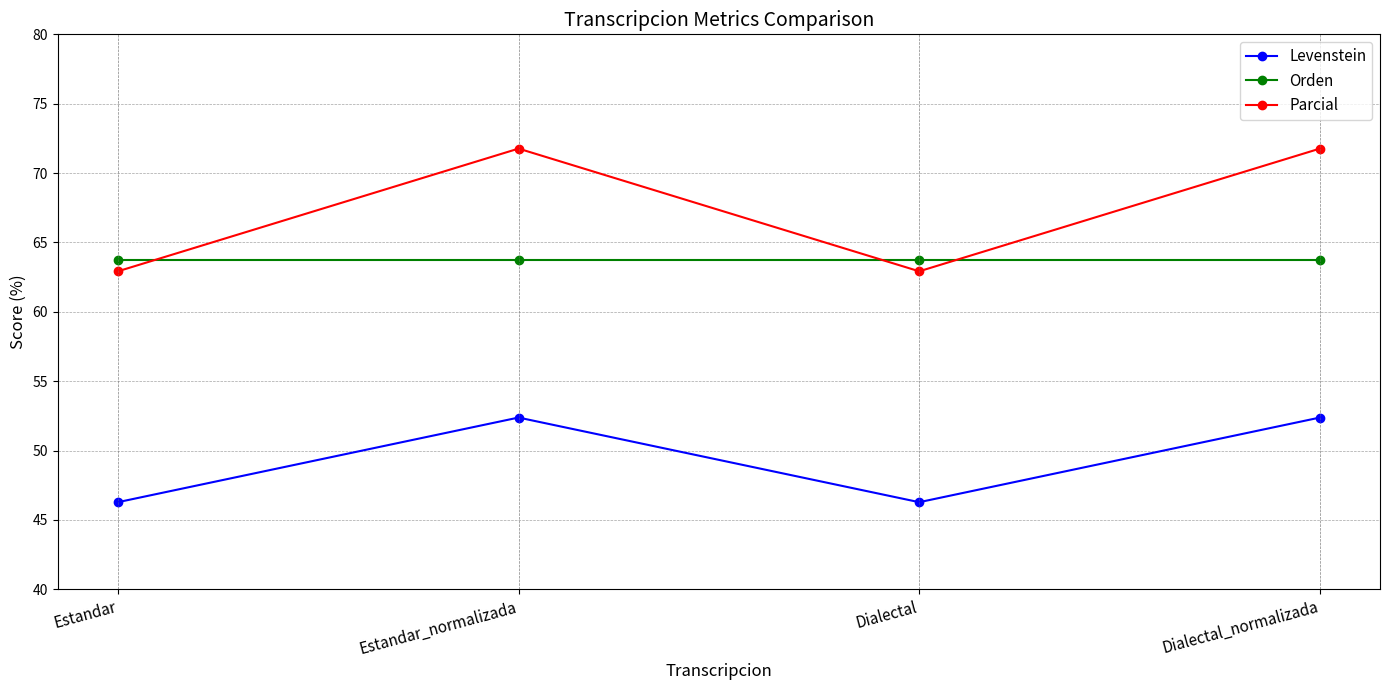

The Orden series shows 18.4 at Estandar_normalizada. True or false?

False